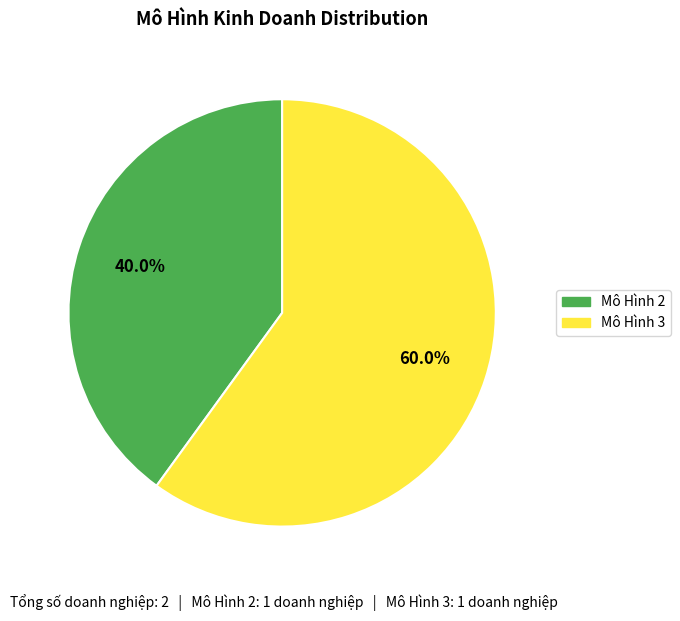

Is there any slice that represents more than half of the pie?

Yes